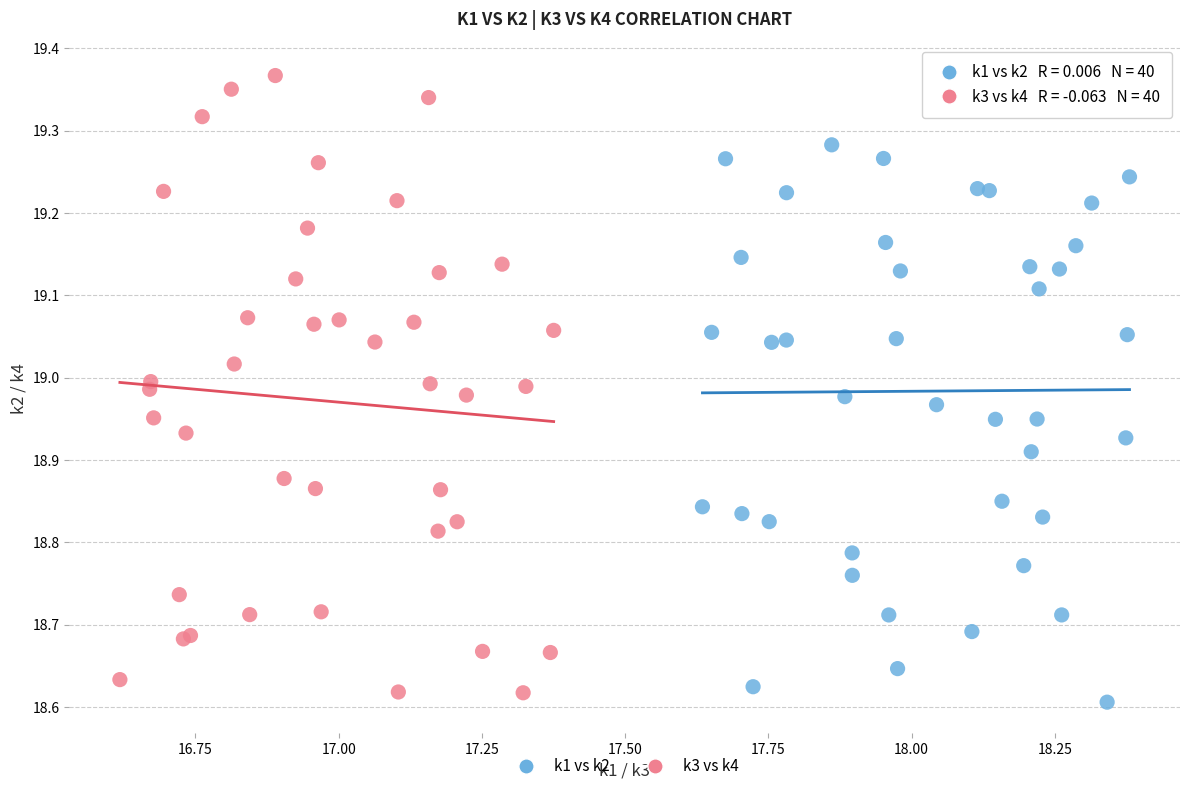

Which series contains the highest Y value?

k3 vs k4